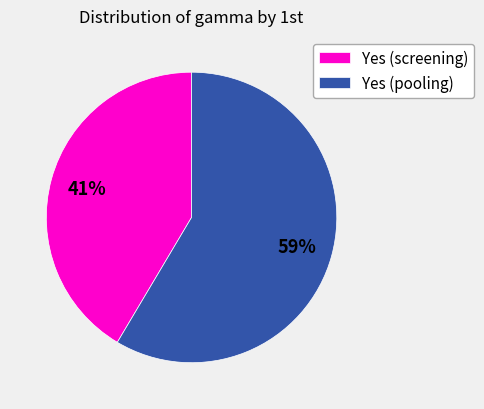

Is there any slice that represents more than half of the pie?

Yes